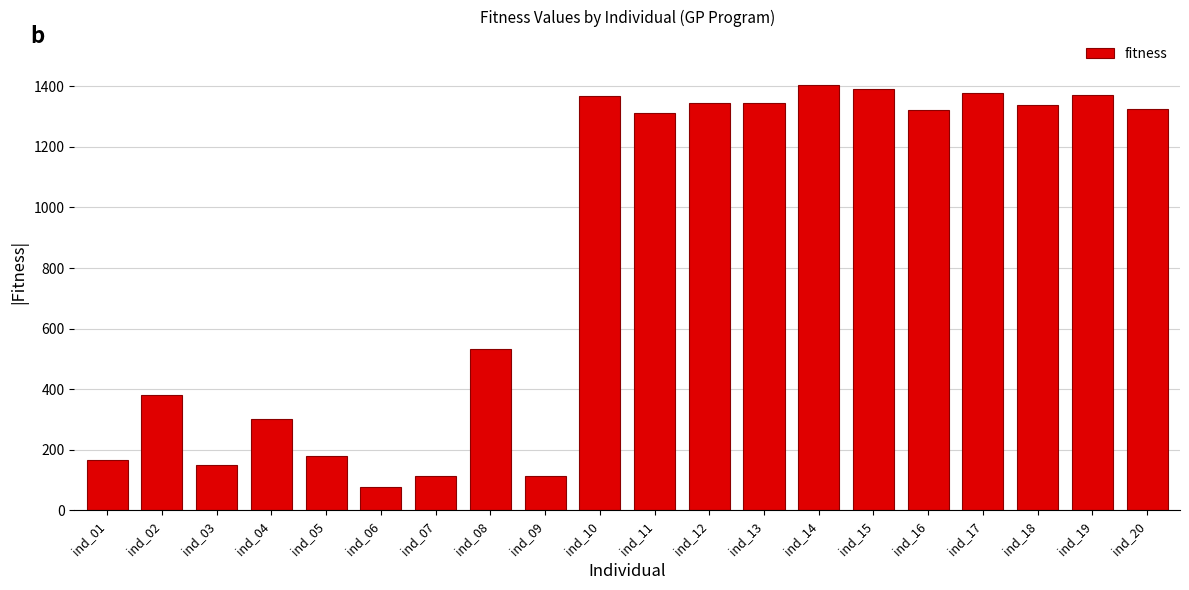

What is the difference between the maximum and minimum values?

1327.3